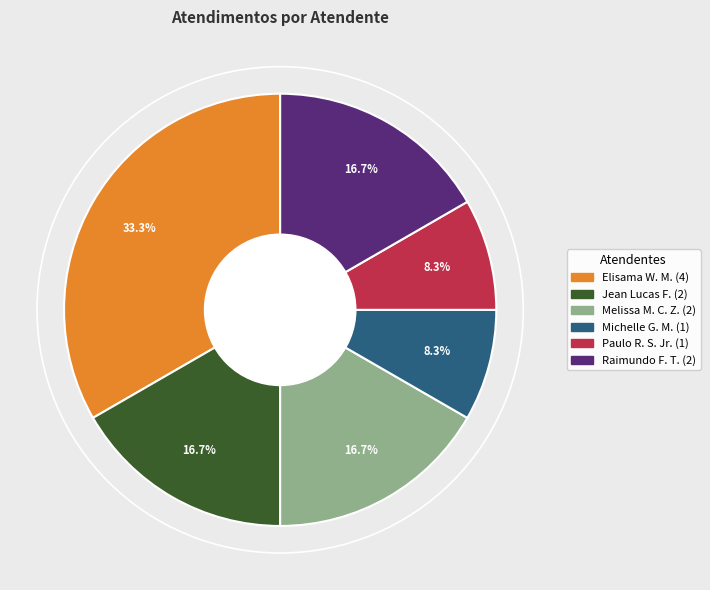

Is there any slice that represents more than half of the pie?

No